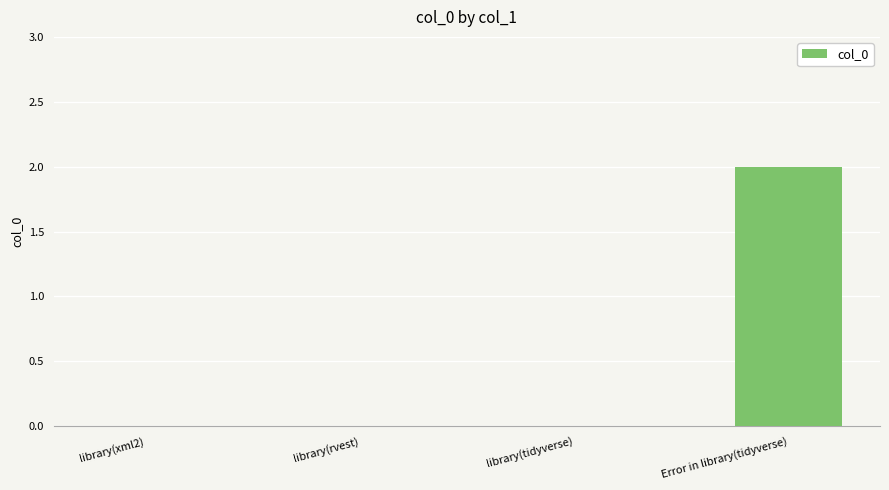

What is the sum of all values?

2